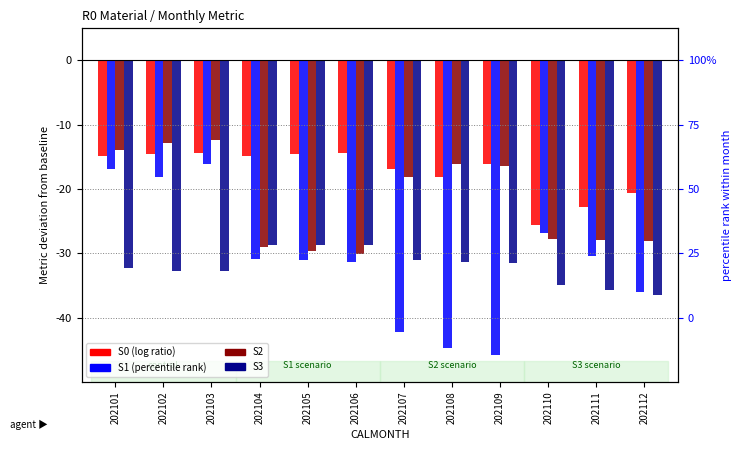

What is the sum of all S1 values?

-370.2